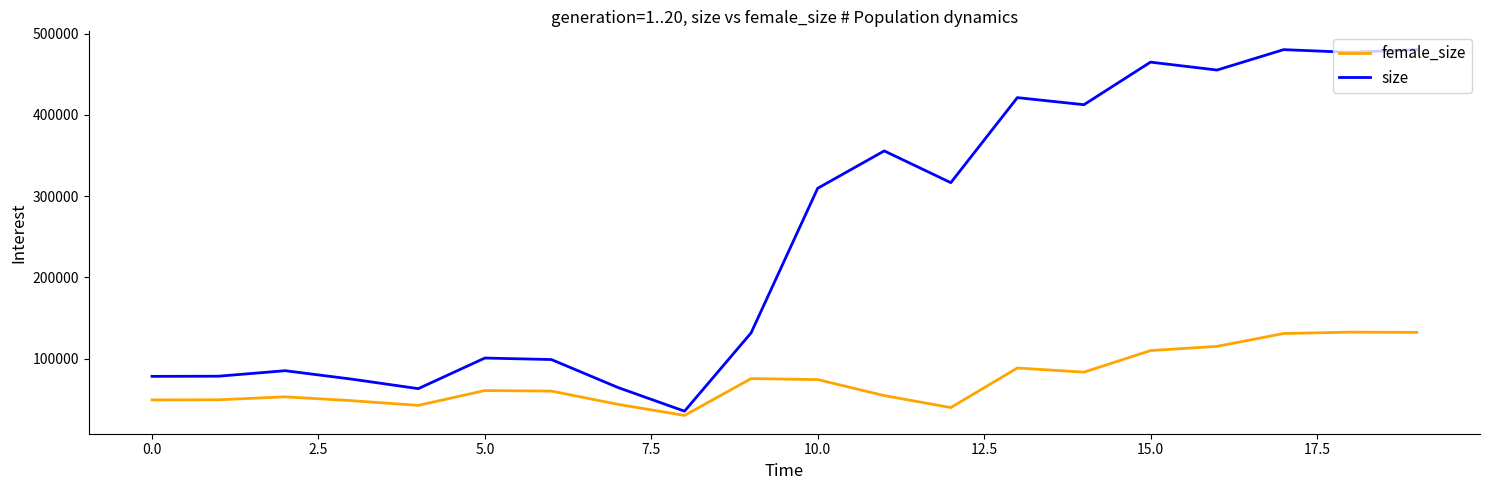

How many lines are shown in the chart?

2